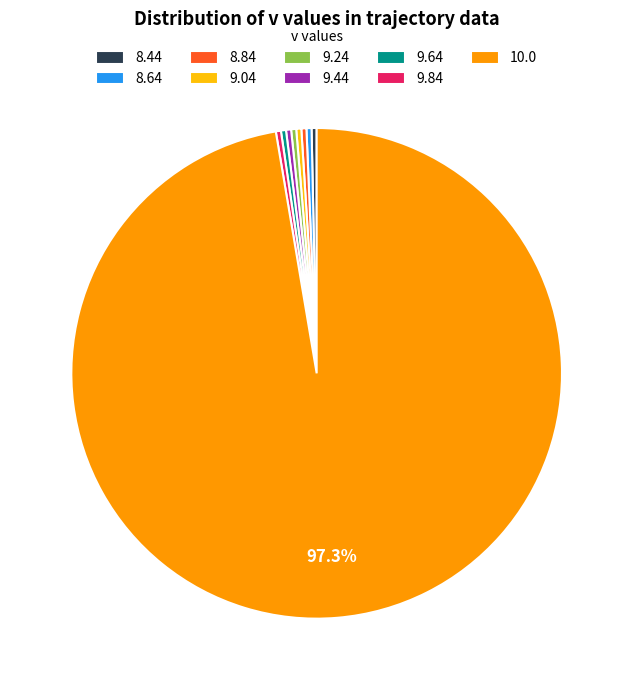

Do 8.64 and 9.84 together represent more than half of the pie?

No